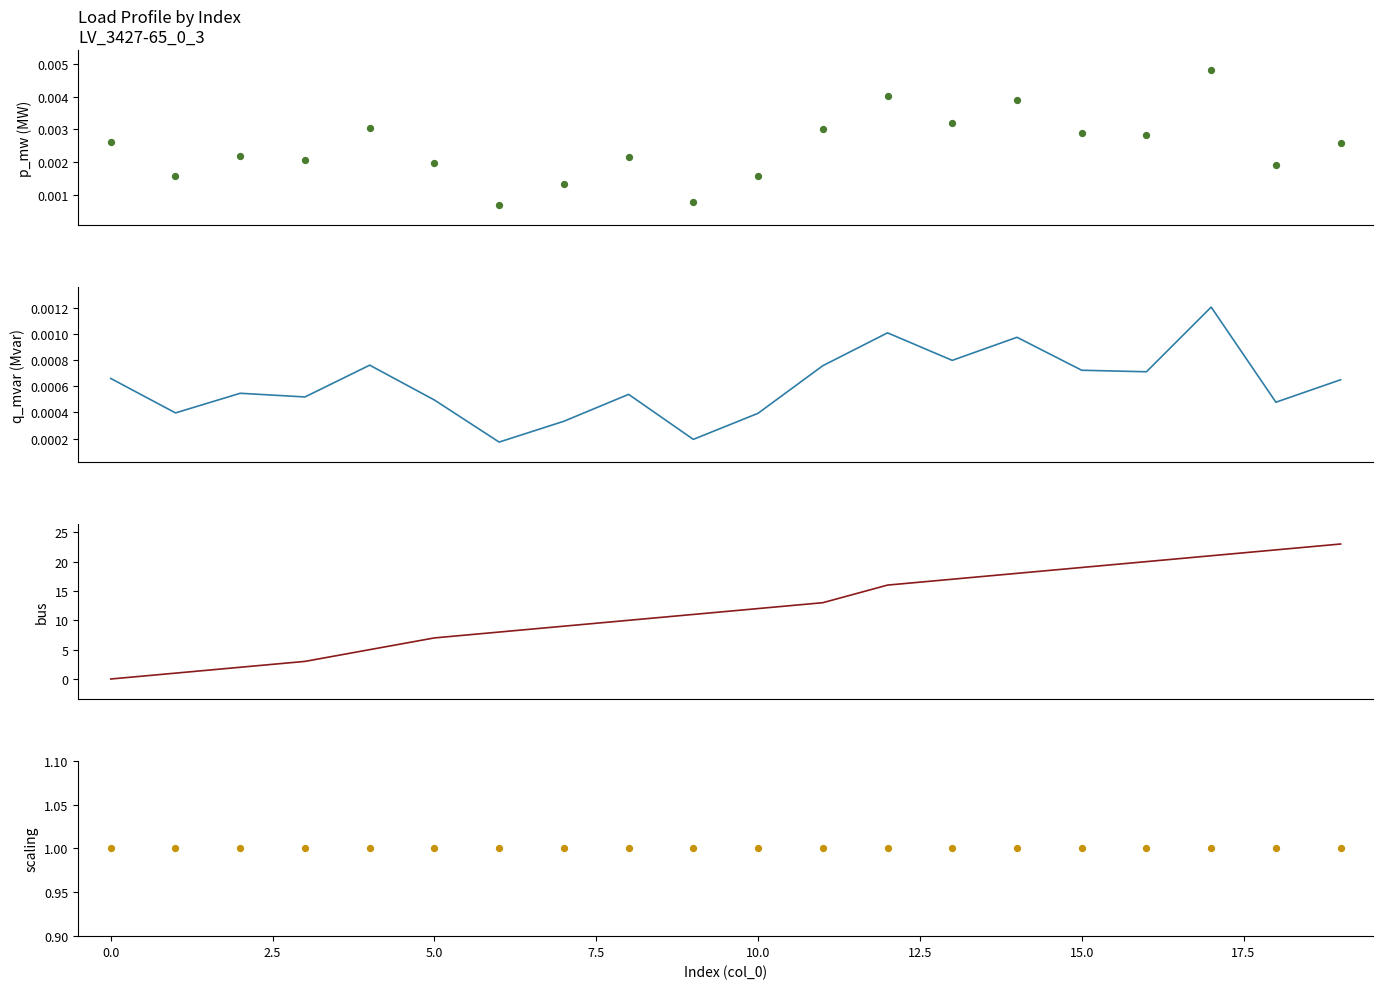

Which series has the widest spread of Y values?

bus